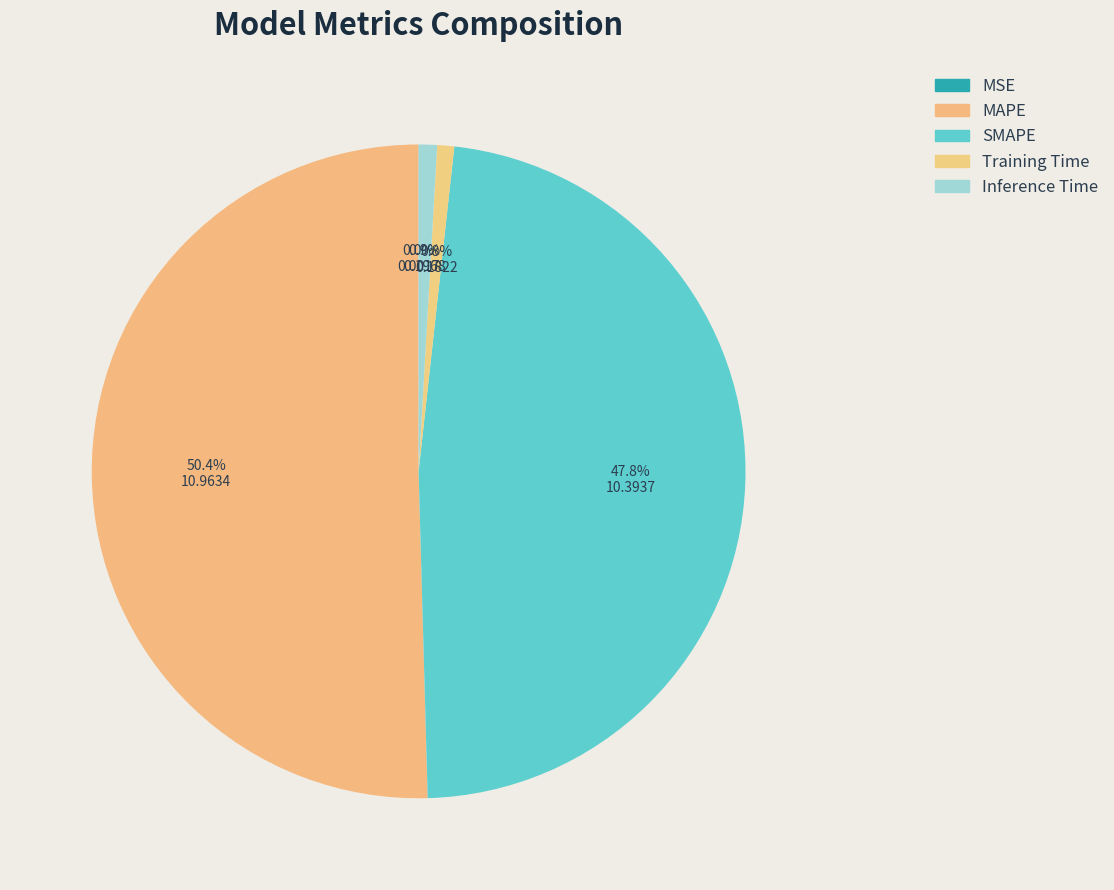

Which category has the biggest portion of the pie?

MAPE